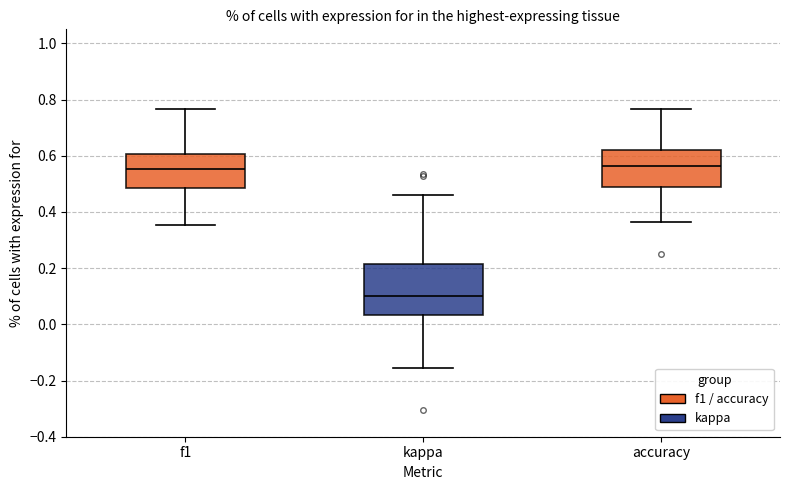

Reading left to right, read every box against the y-axis: the position of its median line, the range the box covers, and the ends of its whiskers. The values are not printed on the chart, so give them approximately, as read against the axis.

f1: median 0.56, box 0.48 to 0.60, whiskers 0.36 to 0.76
kappa: median 0.10, box 0.04 to 0.22, whiskers -0.16 to 0.46
accuracy: median 0.56, box 0.48 to 0.62, whiskers 0.36 to 0.76